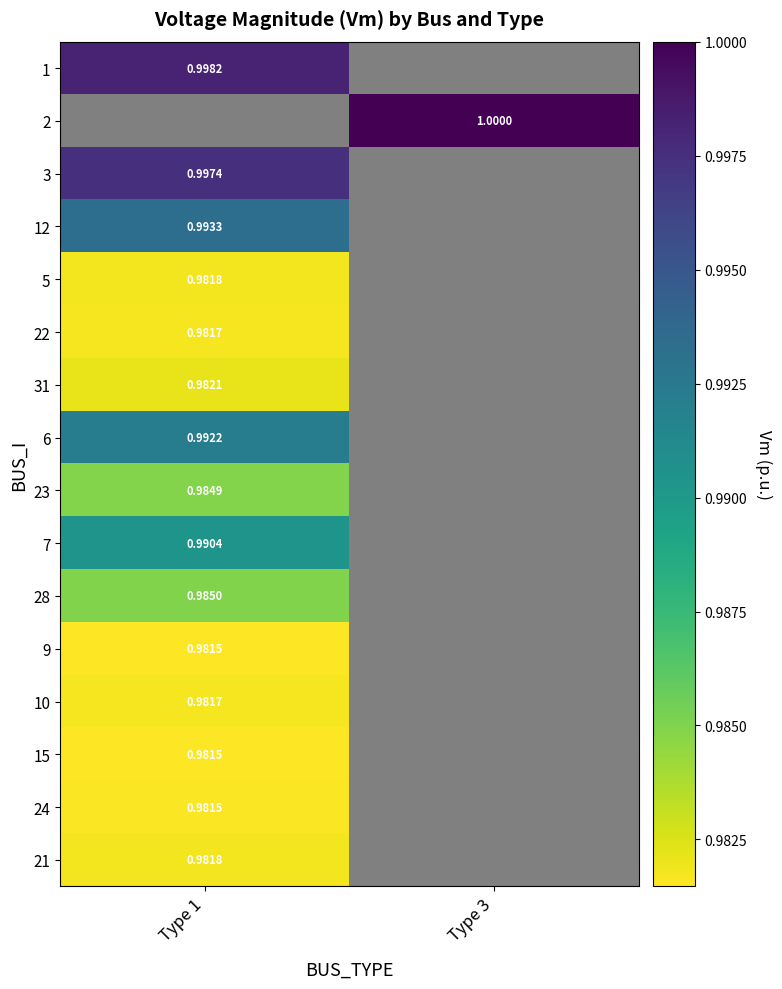

Which label corresponds to the largest value in the chart?

Type 3